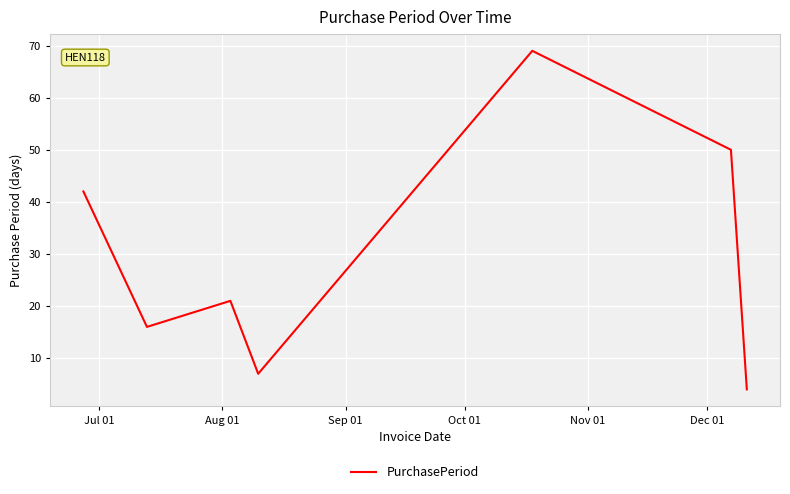

What is the difference between the maximum and minimum values?

65